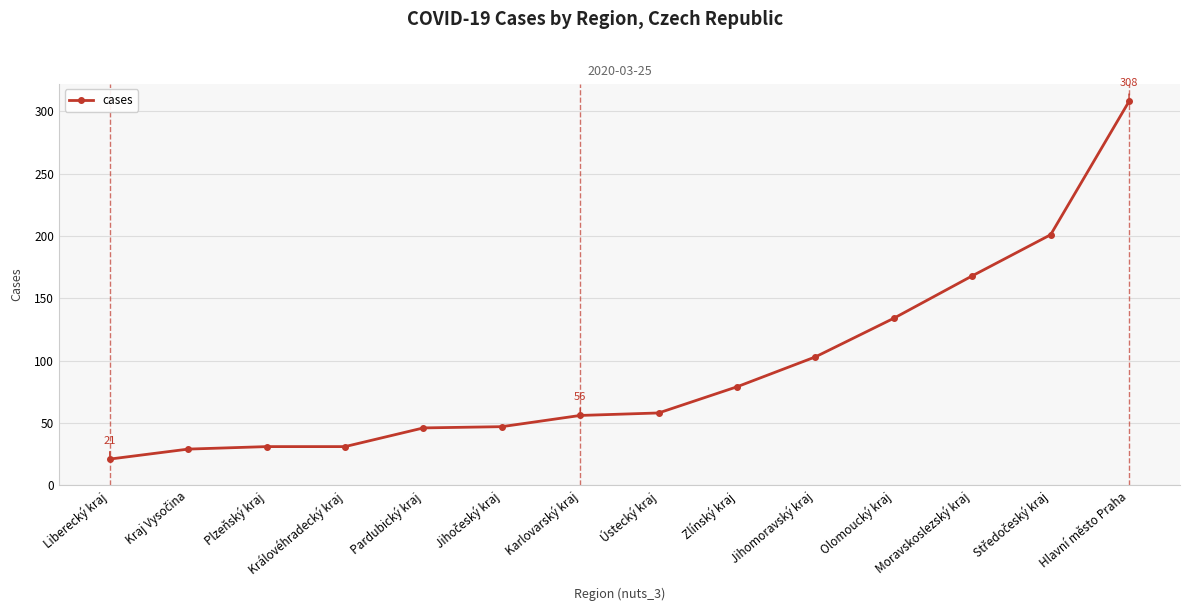

True or false: the data shows 109 at Zlínský kraj.

False